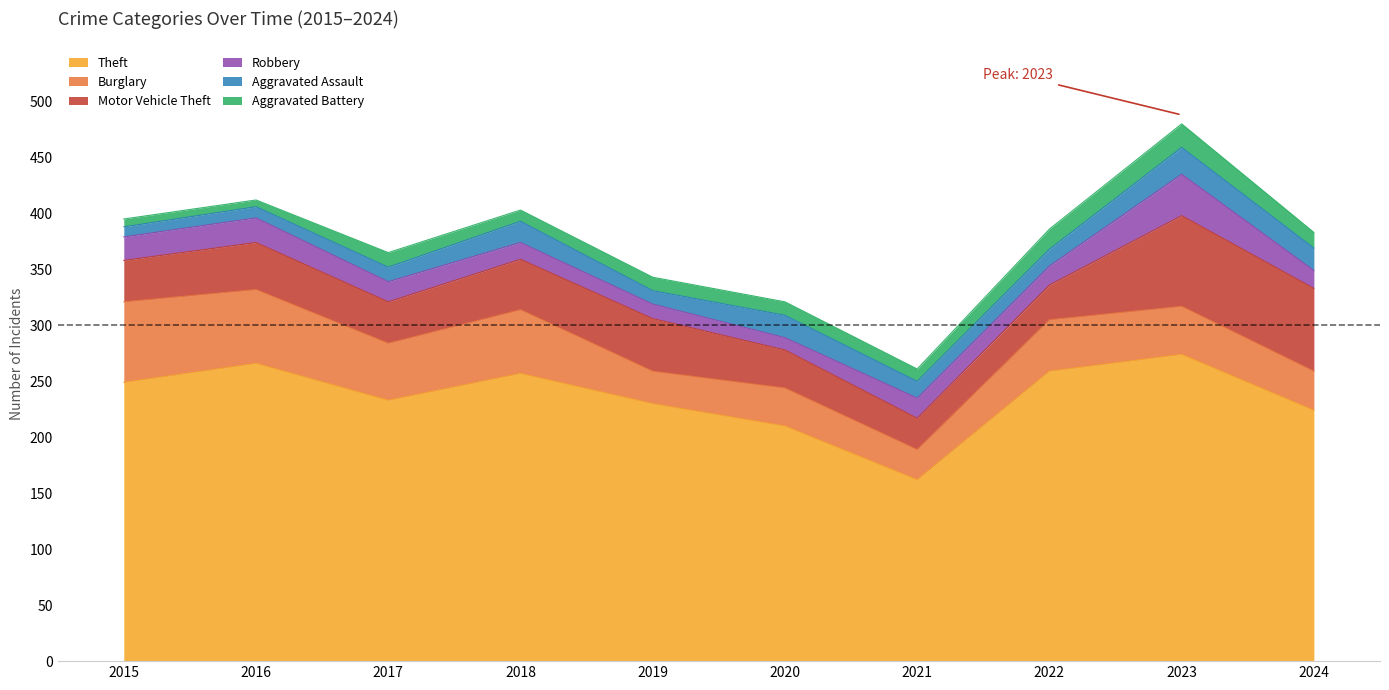

What is the sum of all Theft values?

2364